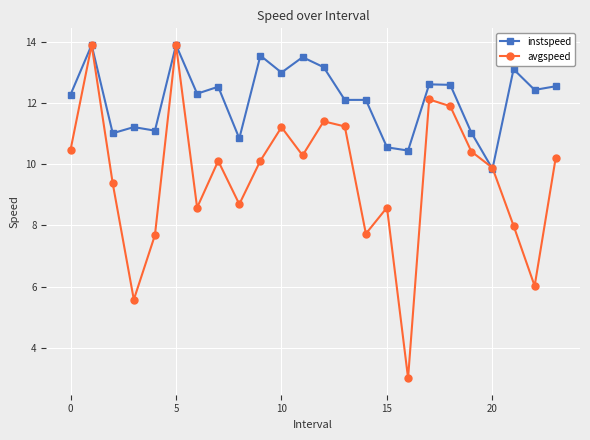

How many data points in instspeed are above 12?

16